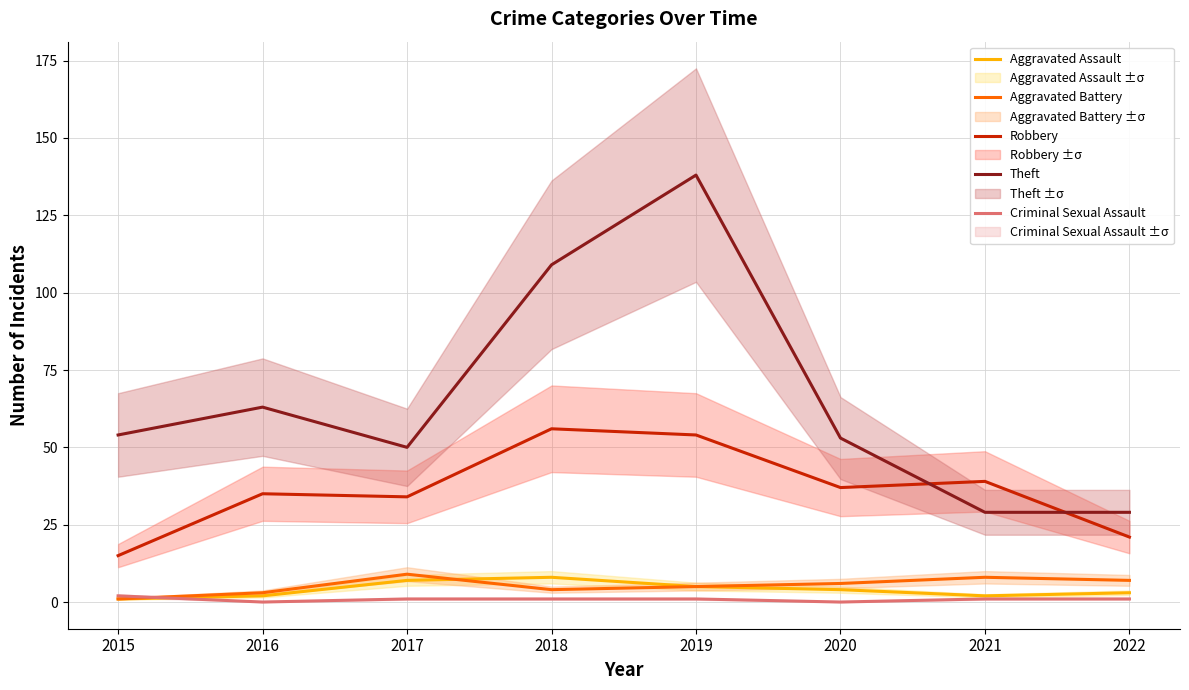

Which has a higher value, 2016 or 2021?

2016